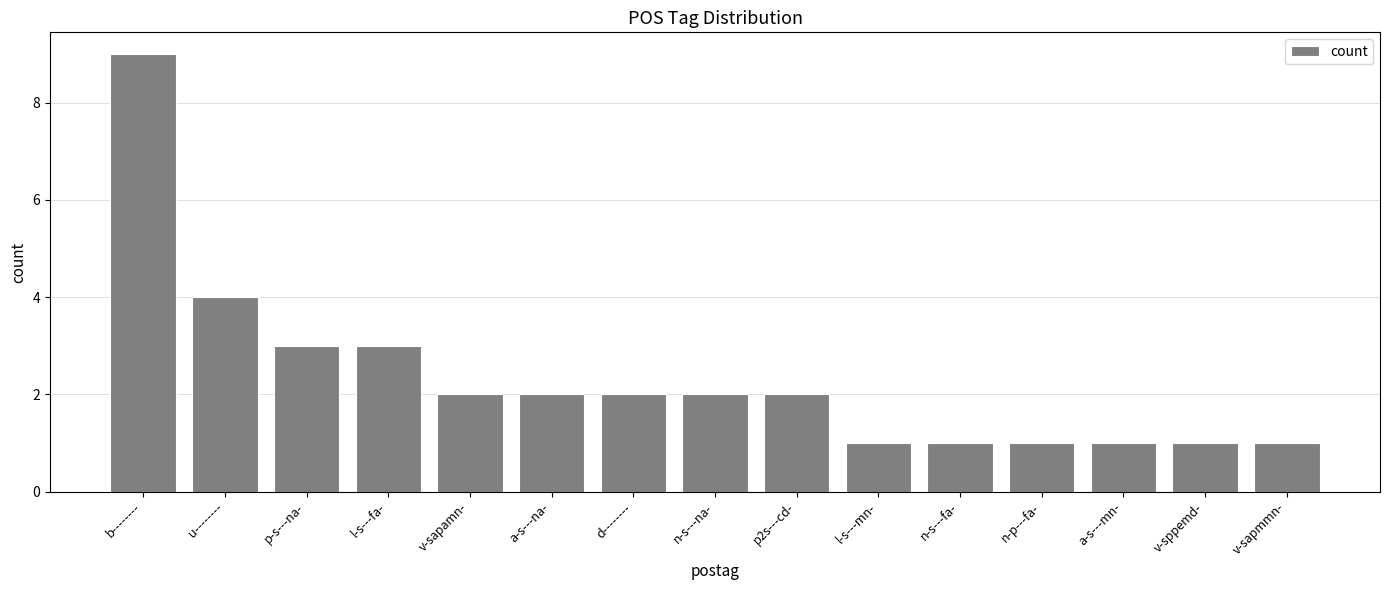

Count the values in the range 1 to 3.

13